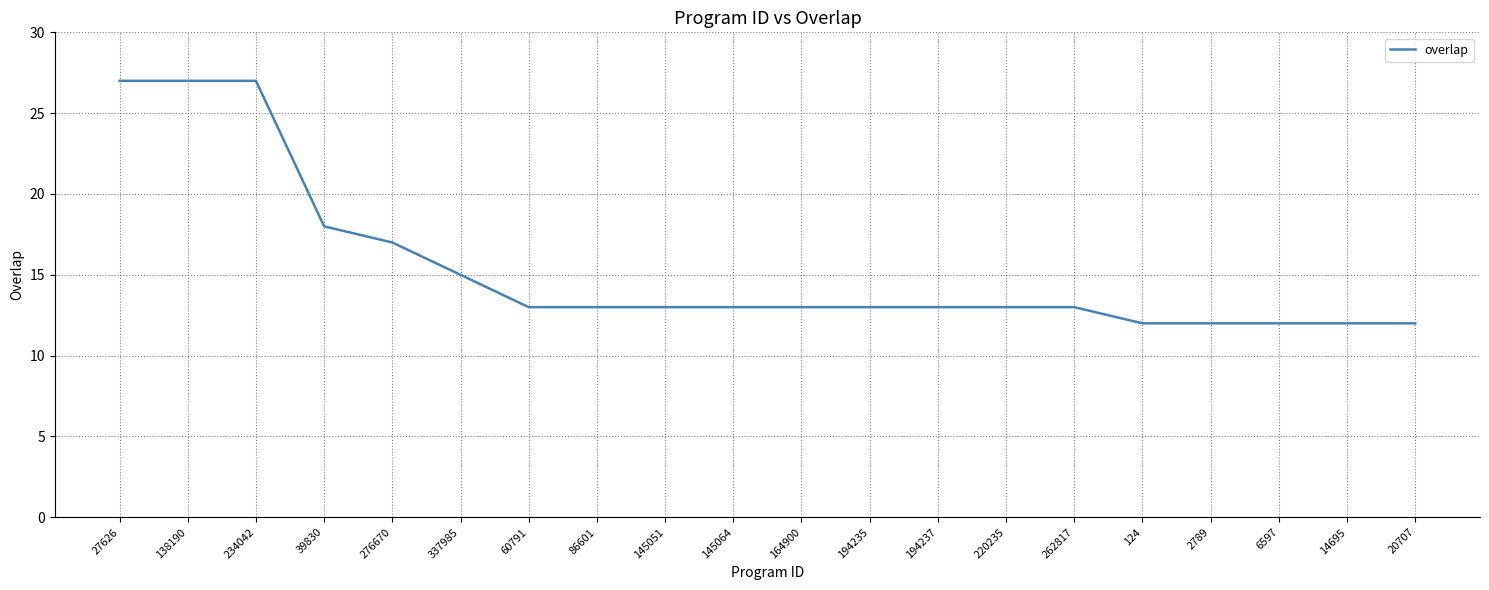

What is the minimum value shown in the chart?

12